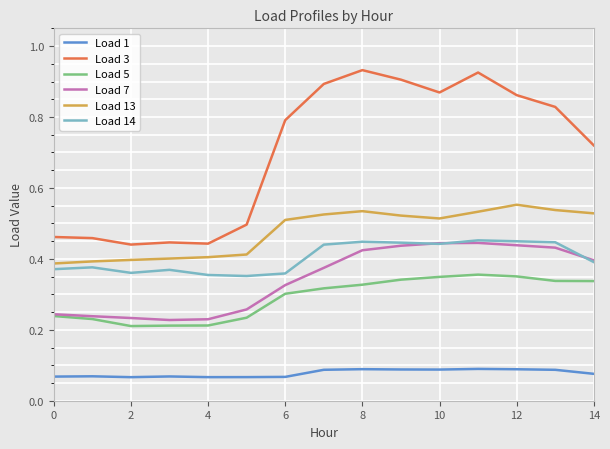

True or false: Load 13 and Load 7 cross at least once.

False